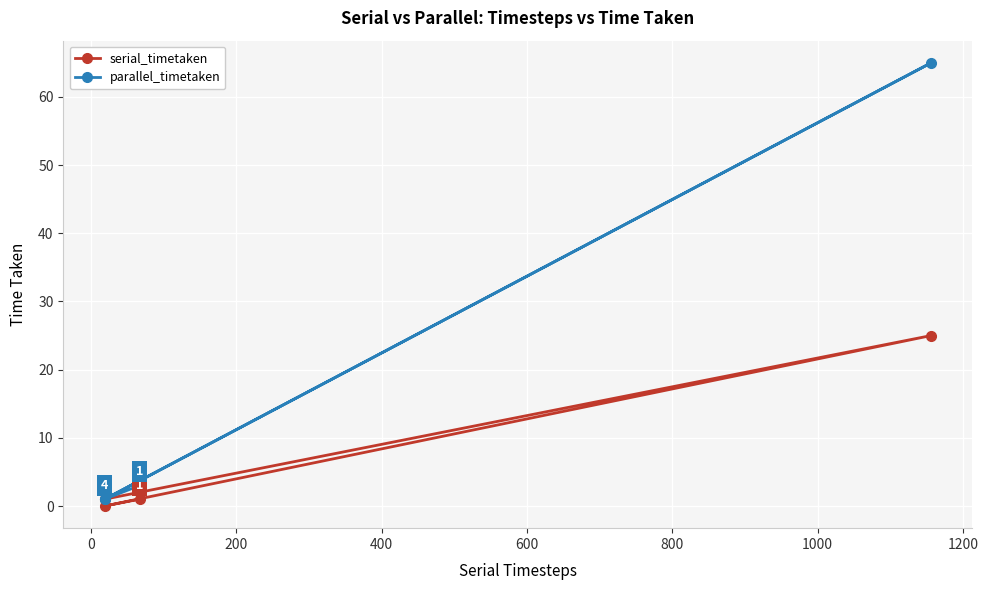

What is the difference between the highest and lowest values at 0?

1